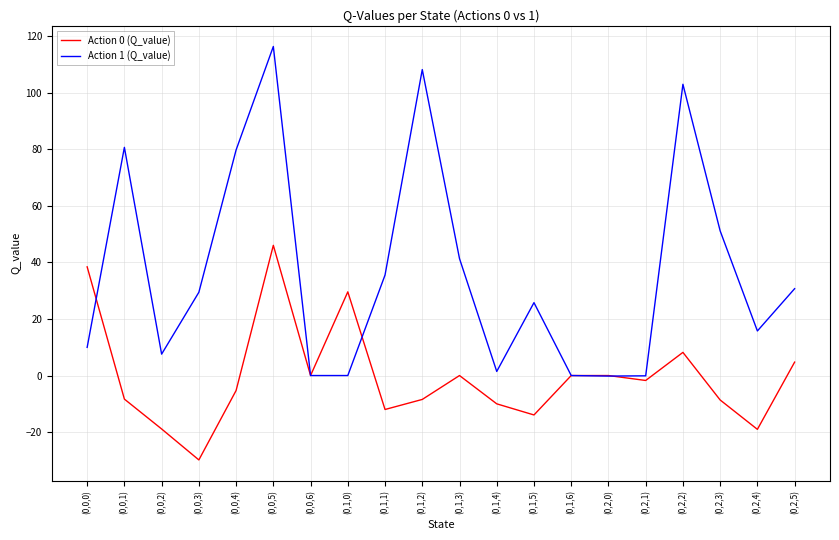

How many series are shown in this chart?

2